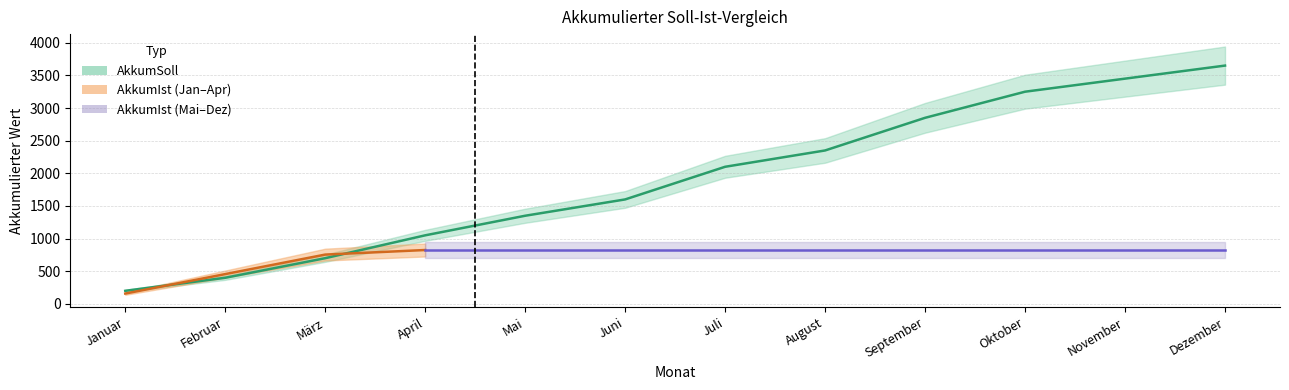

What is the difference between the values at Februar and Juni?

1200